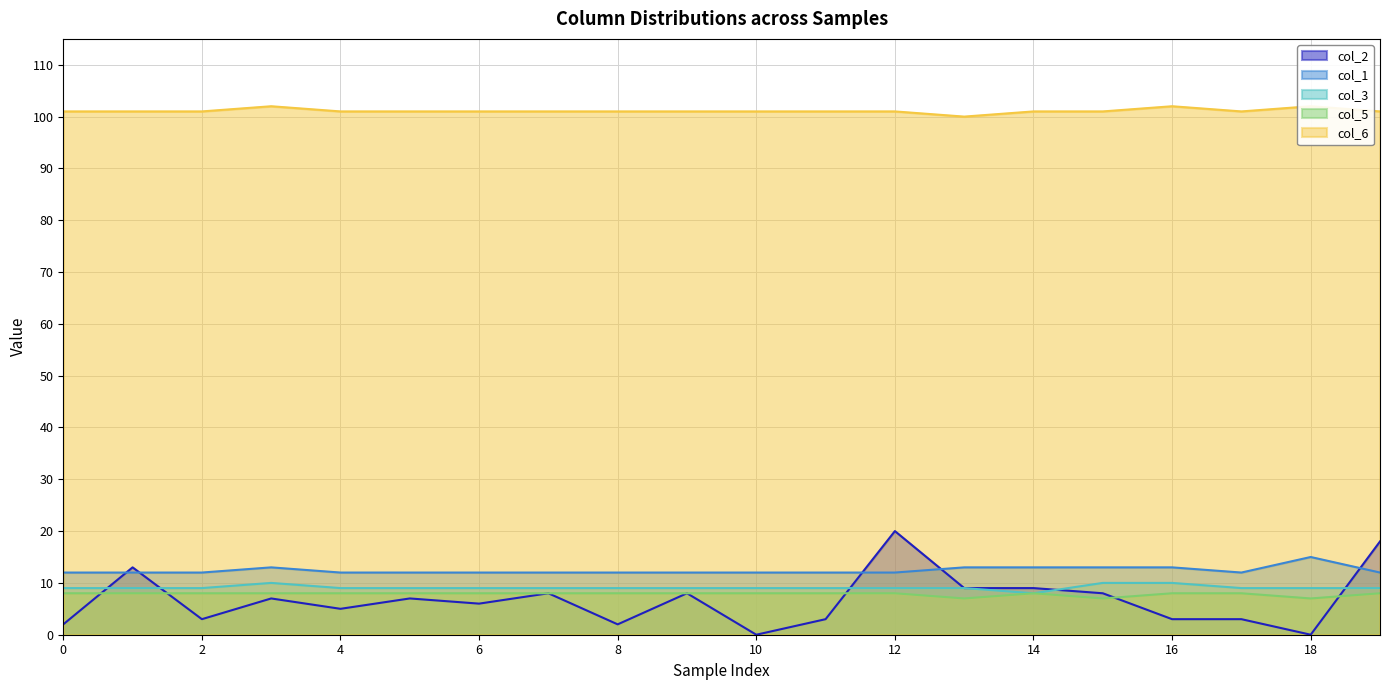

True or false: col_6 has a value of 102 at 16.

True